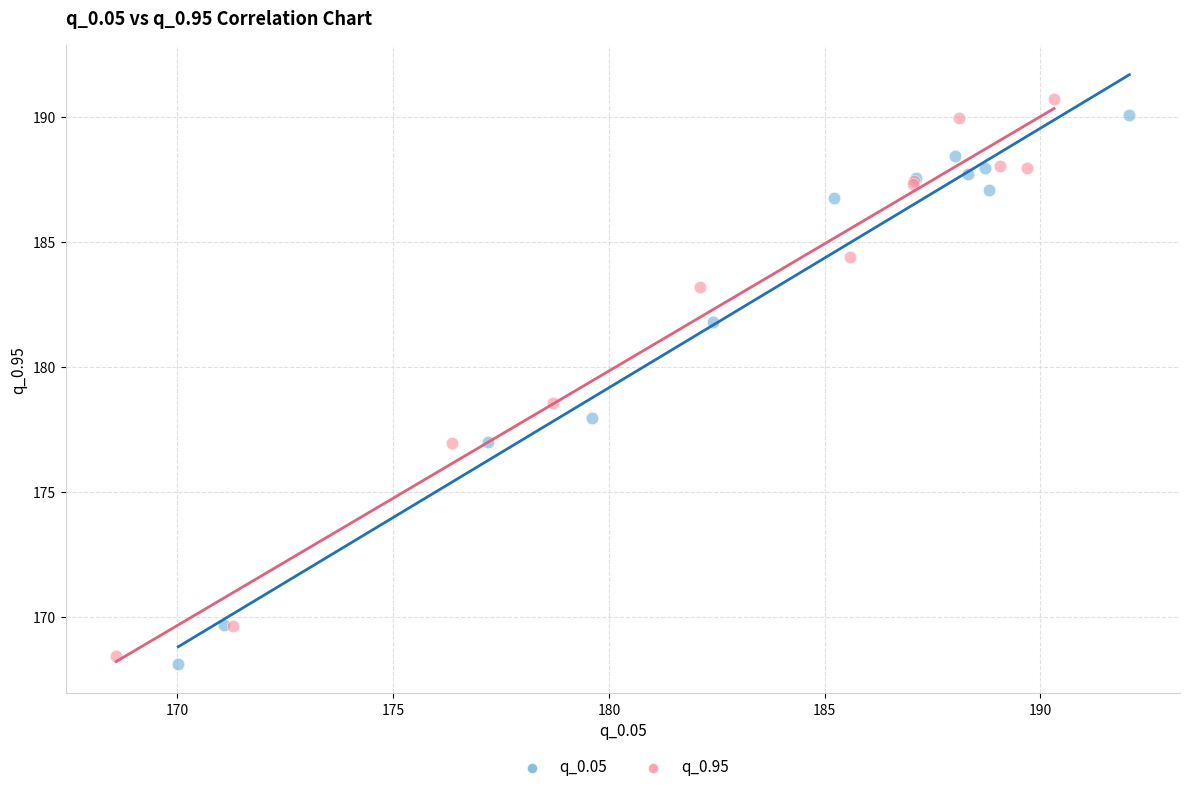

Which series has the widest spread of Y values?

q_0.95